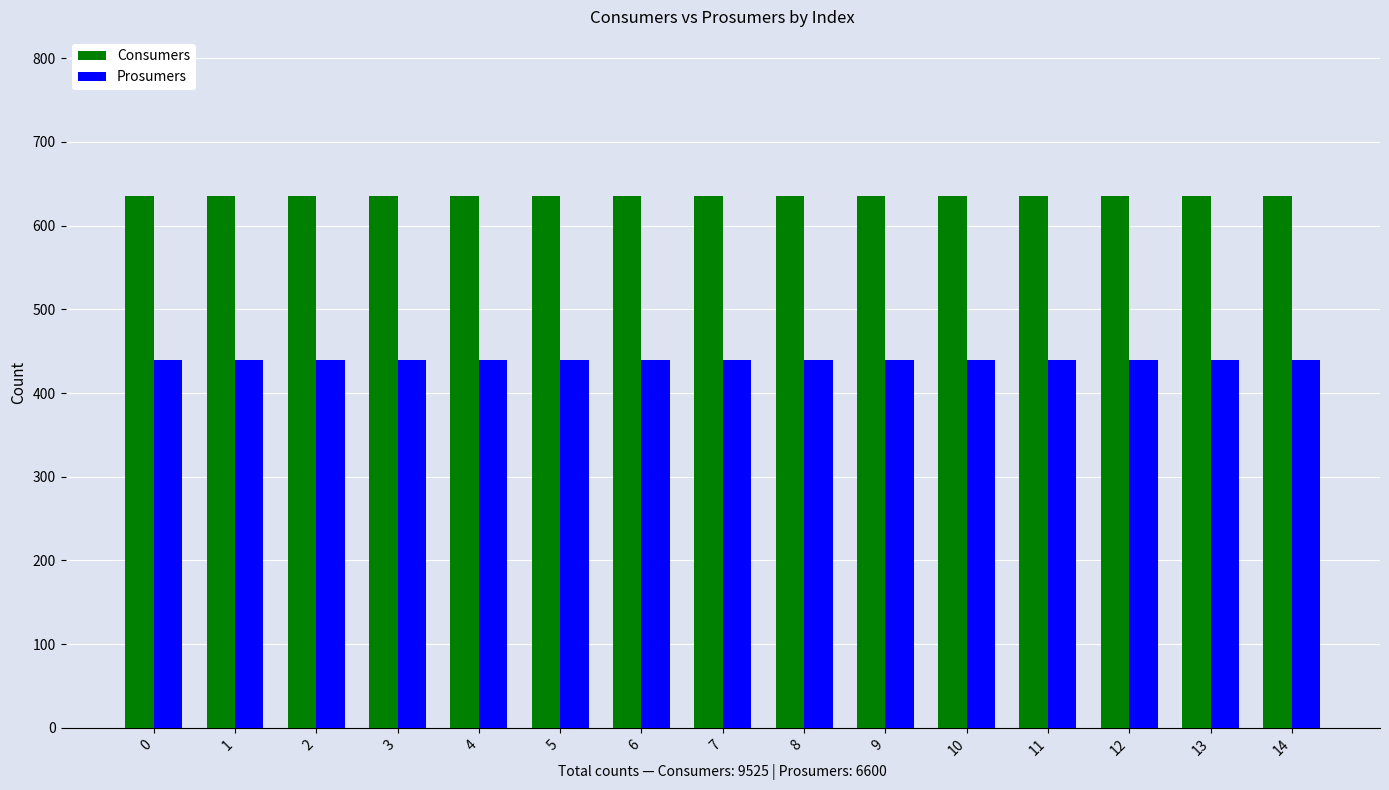

How many distinct data groups are displayed?

2